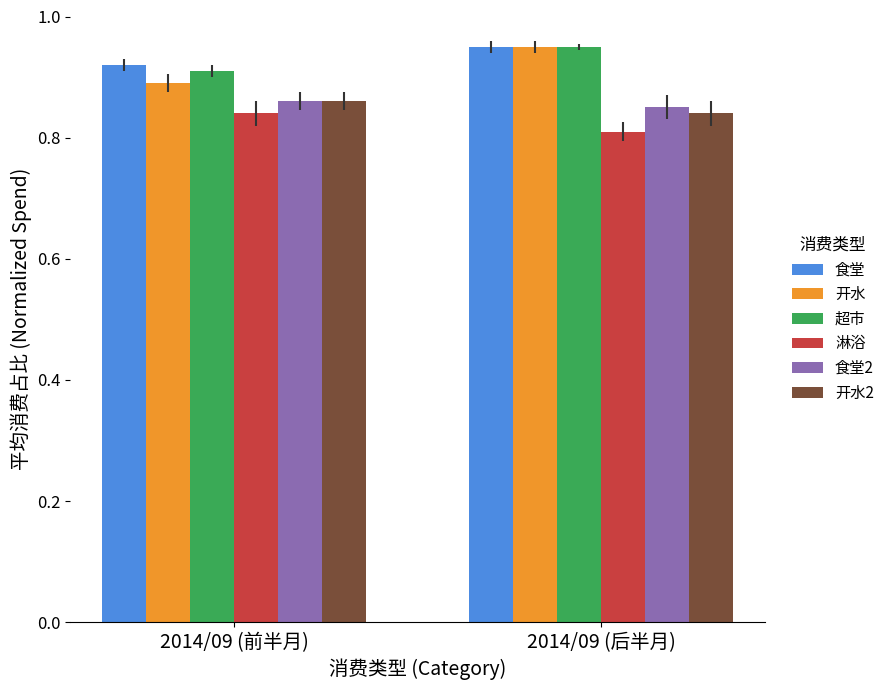

Is it true that 开水2 equals 1.4 at 2014/09 (前半月)?

False